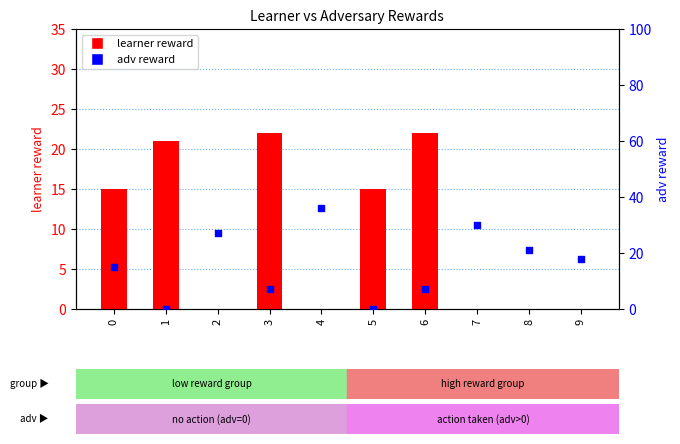

Is the value of learner reward at 0 greater than the value of adv reward at 6?

Yes